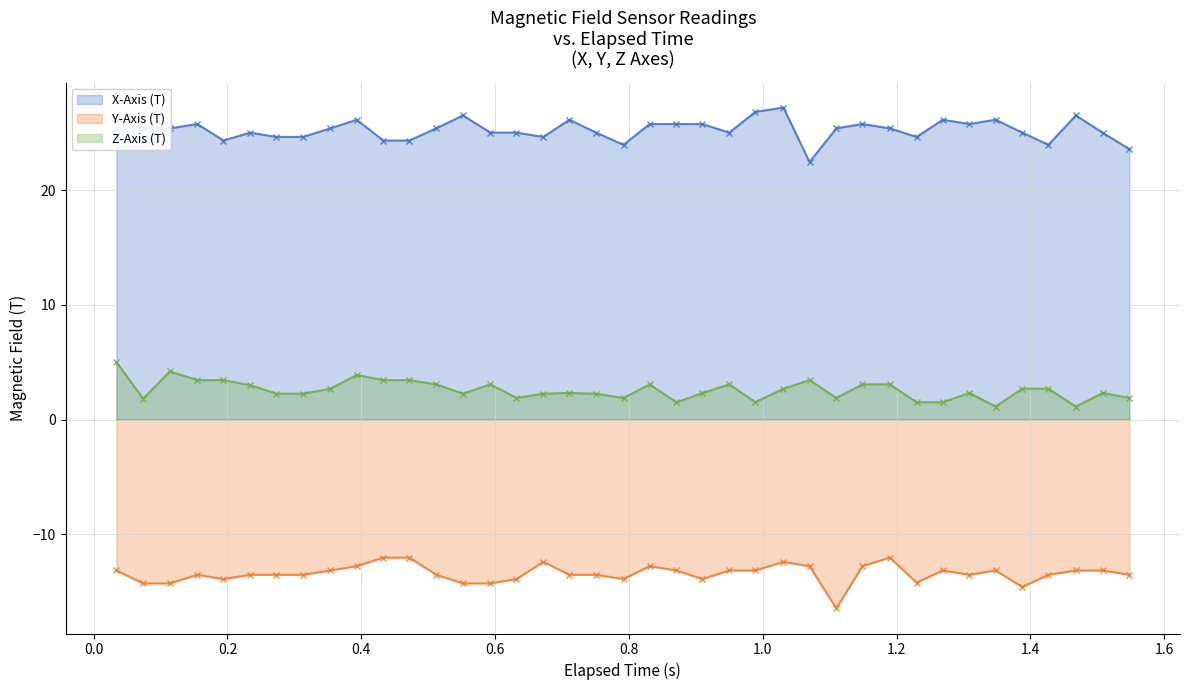

How many distinct data groups are displayed?

3